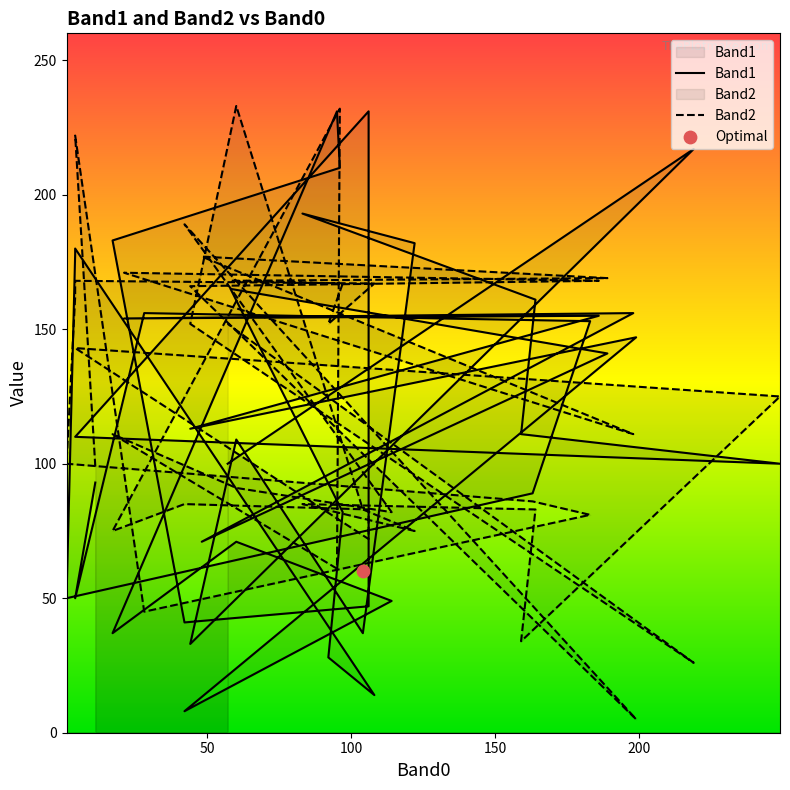

At how many categories does at least one series exceed 225?

4